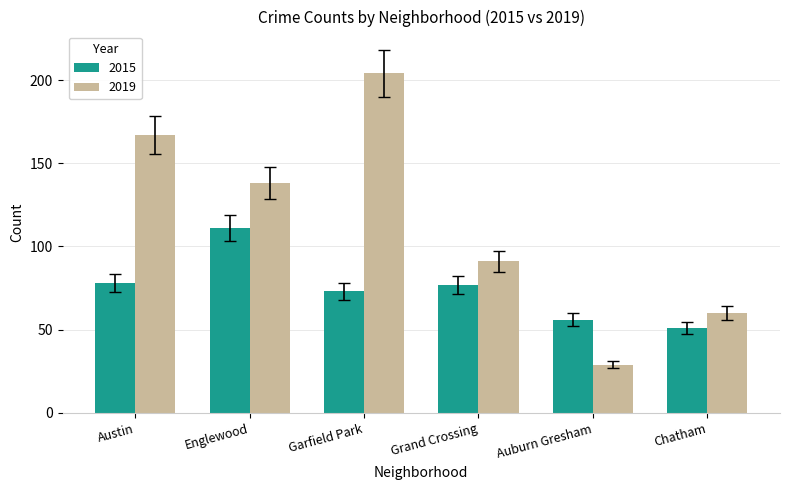

The value of 2019 at Auburn Gresham is 13.1. True or false?

False